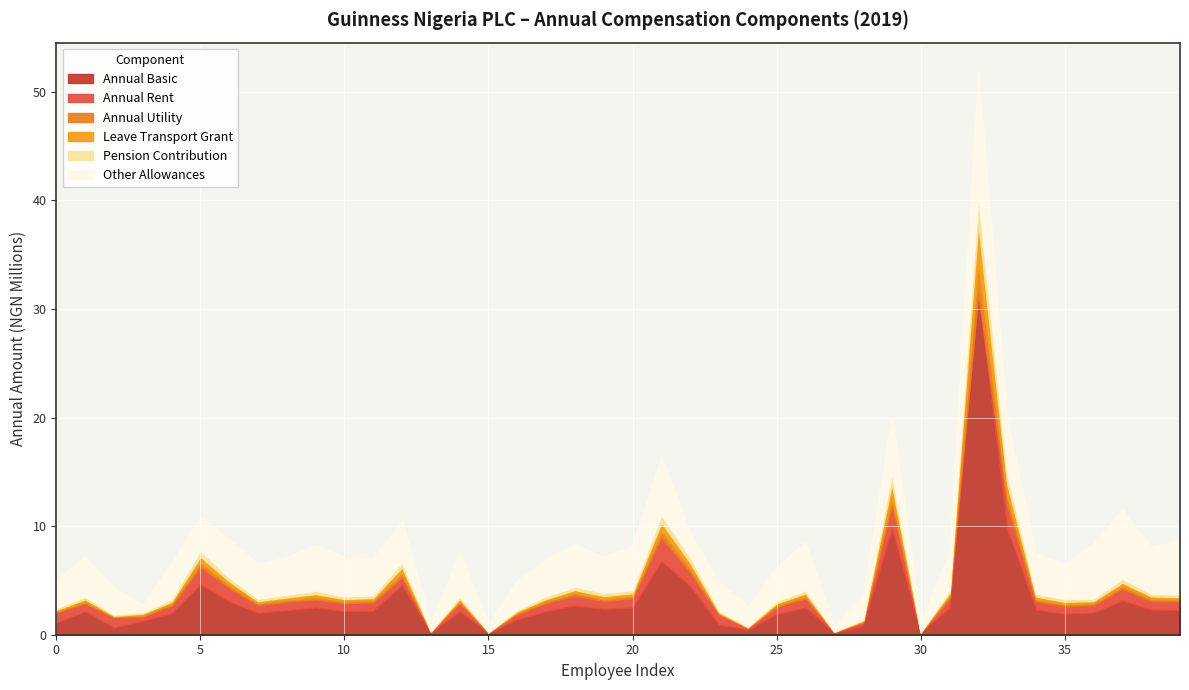

Where is leave_transport_grant_annual nearest to the value 1895485?

33